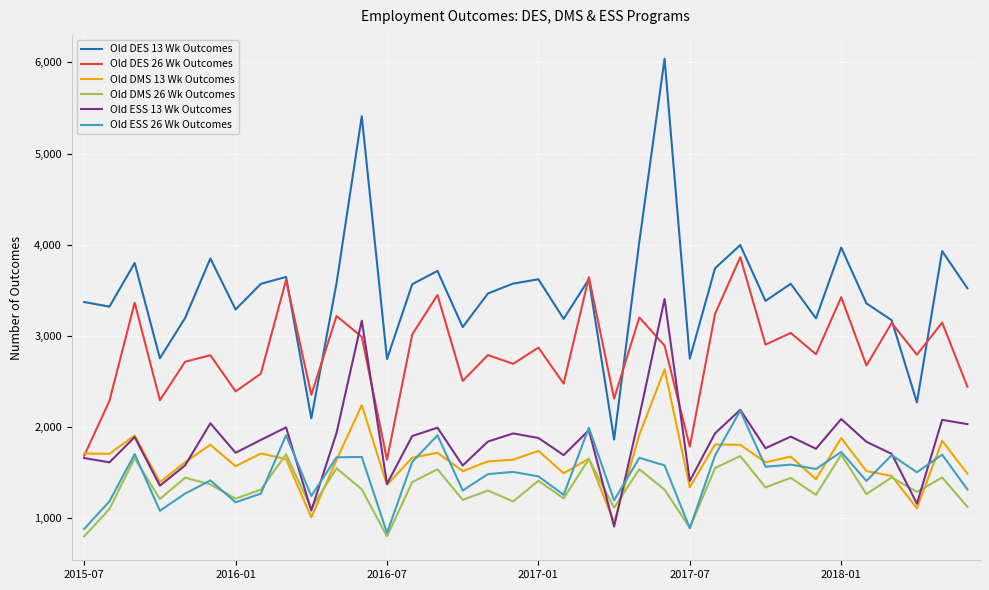

Rank the series by their maximum value, from lowest to highest.

Old DMS 26 Wk Outcomes, Old ESS 26 Wk Outcomes, Old DMS 13 Wk Outcomes, Old ESS 13 Wk Outcomes, Old DES 26 Wk Outcomes, Old DES 13 Wk Outcomes